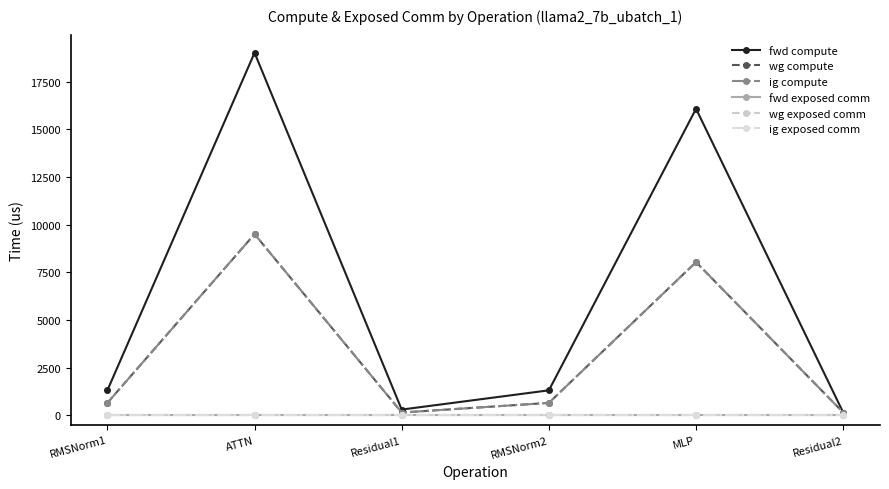

Reading right to left, transcribe all the data shown in this chart.

fwd compute: 154.0	16082.5	1317.3	308.0	19018.5	1317.3
wg compute: 154.0	8041.3	658.6	154.0	9509.3	658.6
ig compute: 154.0	8041.3	658.6	154.0	9509.3	658.6
fwd exposed comm: 0.0	0.0	0.0	0.0	0.0	0.0
wg exposed comm: 0.0	0.0	0.0	0.0	0.0	0.0
ig exposed comm: 0.0	0.0	0.0	0.0	0.0	0.0